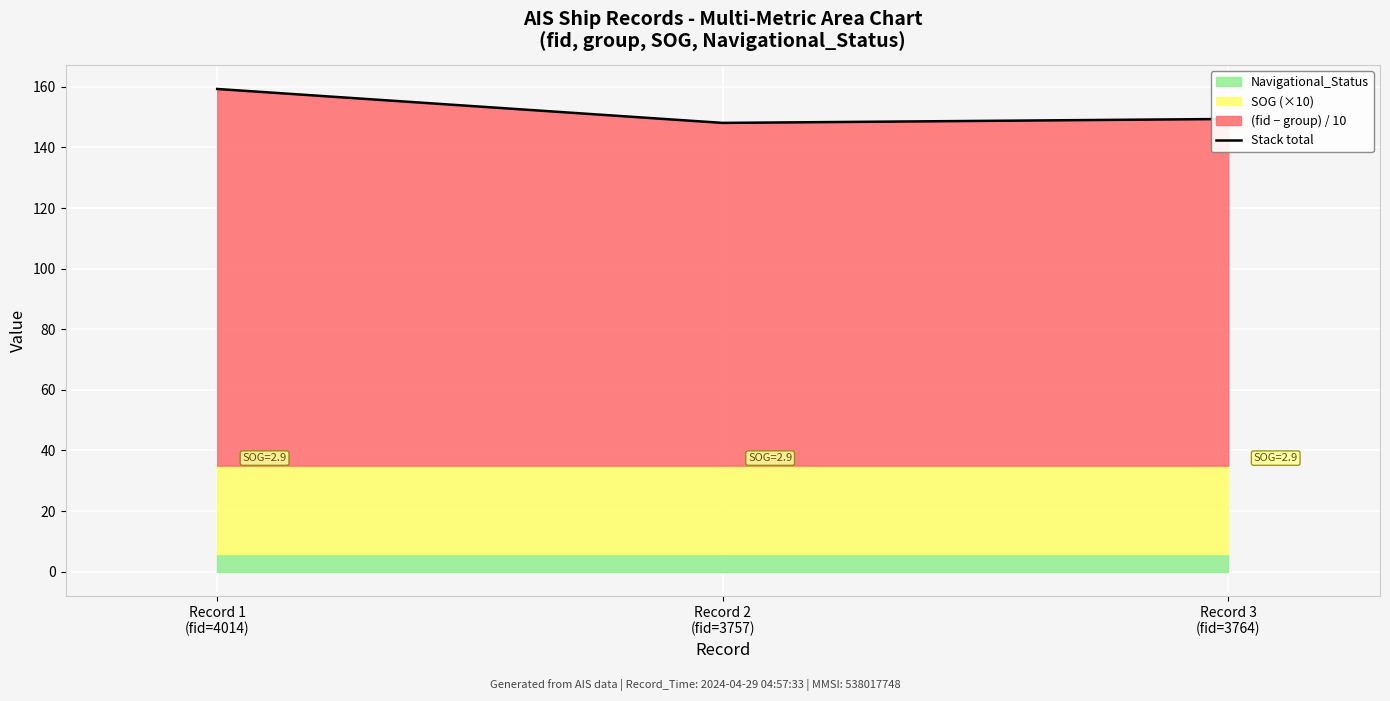

What is the value of the 3rd point from the left?

149.4